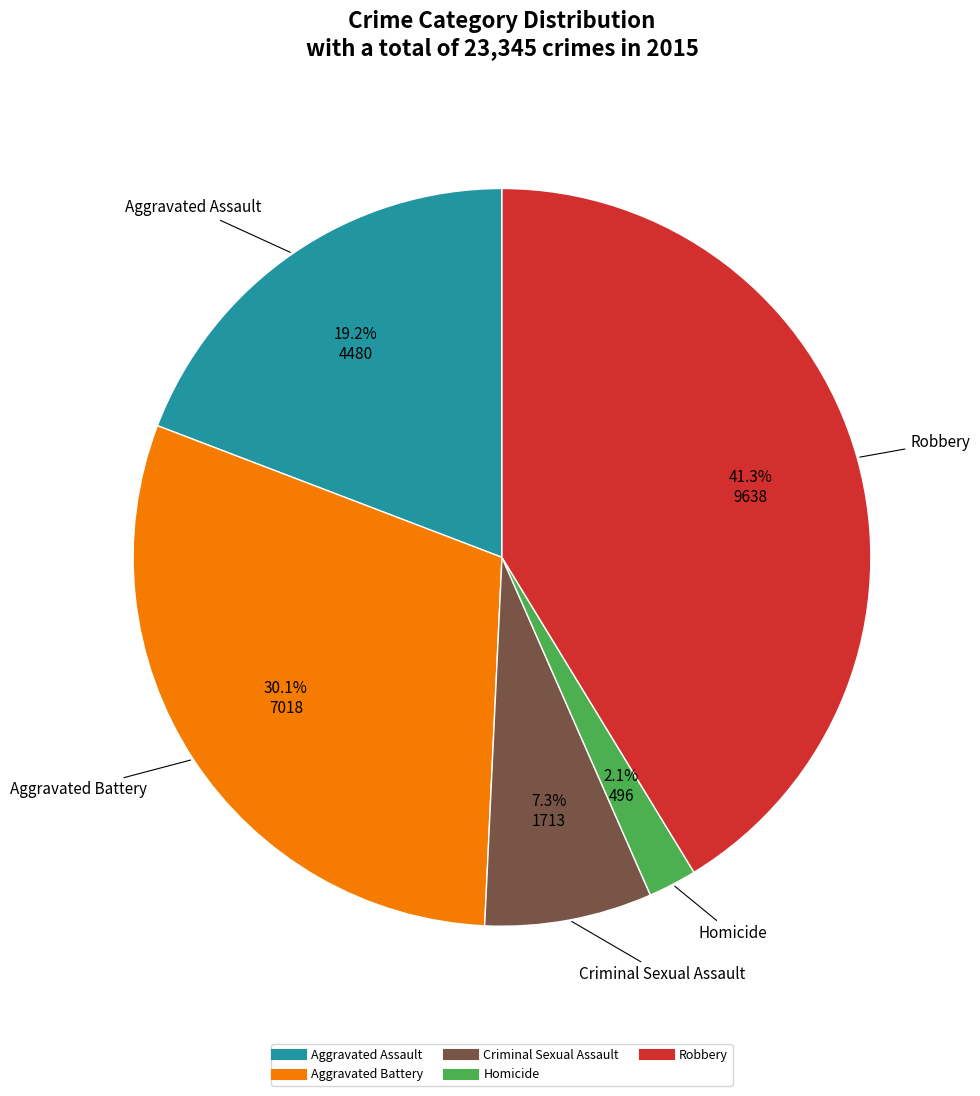

Do Aggravated Assault and Criminal Sexual Assault together represent more than half of the pie?

No